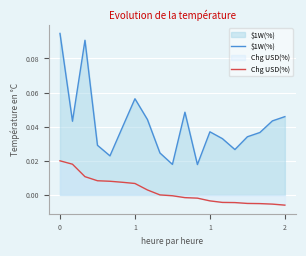

What is the greatest value displayed?

0.1